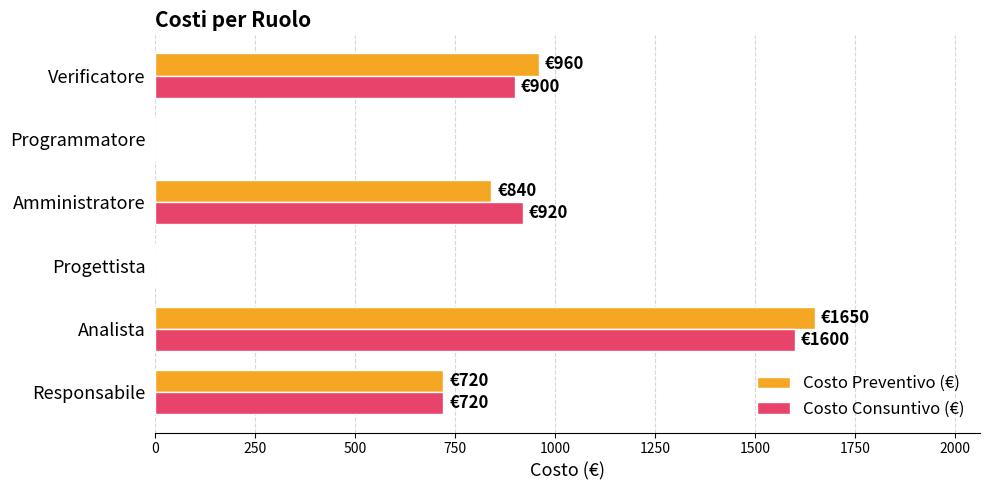

Which series has the largest range (max minus min)?

Costo Preventivo (€)